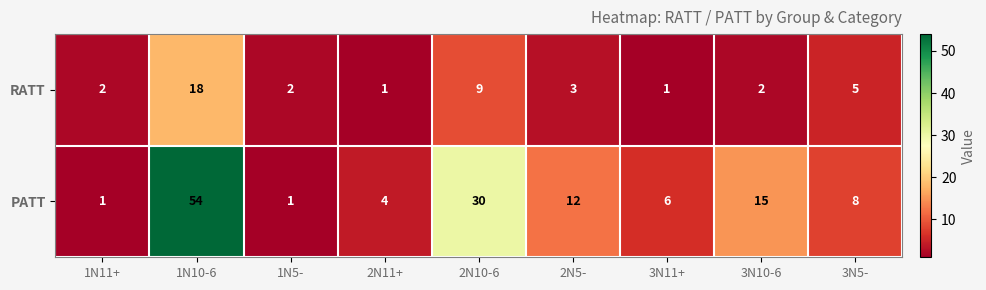

Which series has the largest total across all categories?

PATT